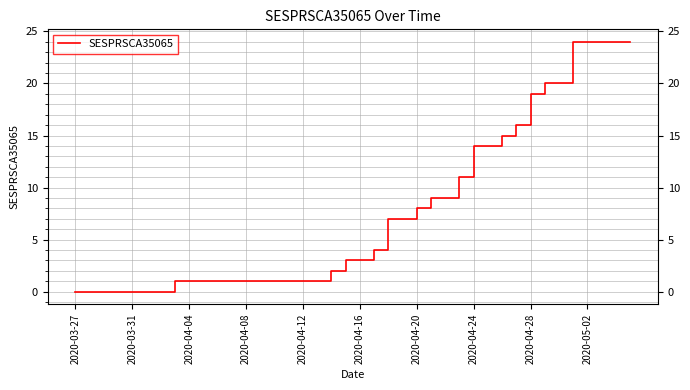

What is the maximum value shown in the chart?

24